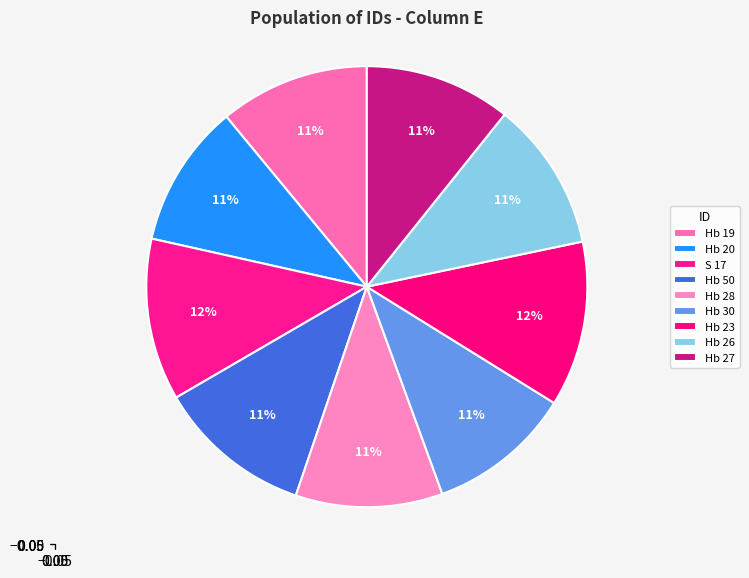

To the nearest percent, what is the average slice percentage?

11%